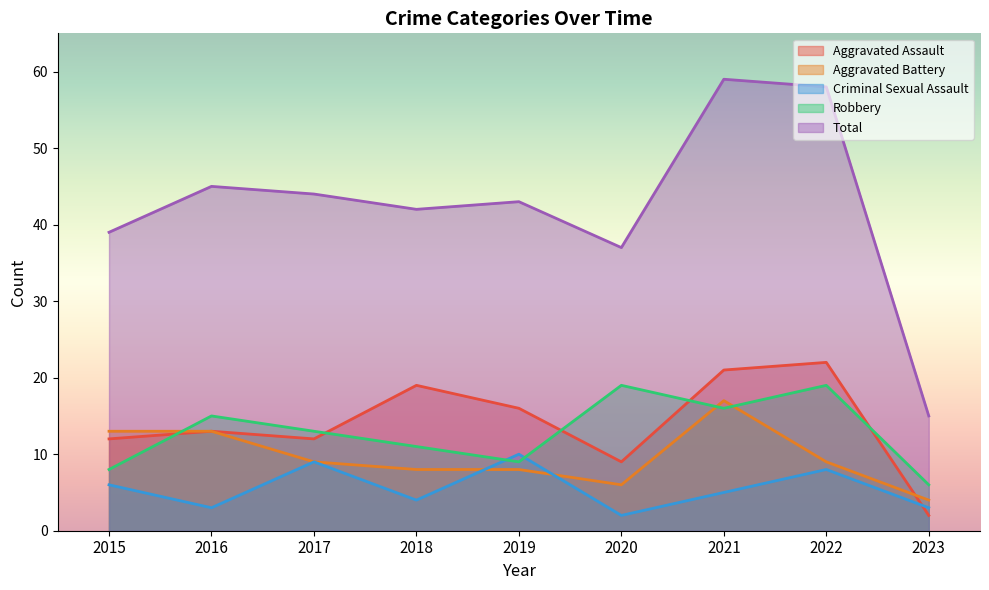

What is the minimum value for Robbery?

6